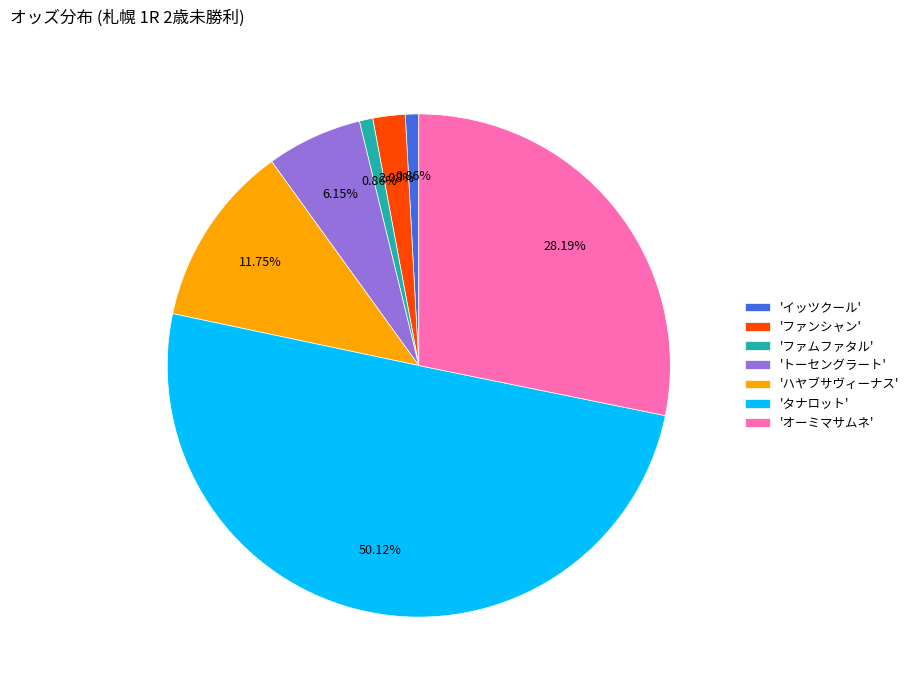

Is the sum of 'タナロット' and 'ファムファタル' greater than half?

Yes